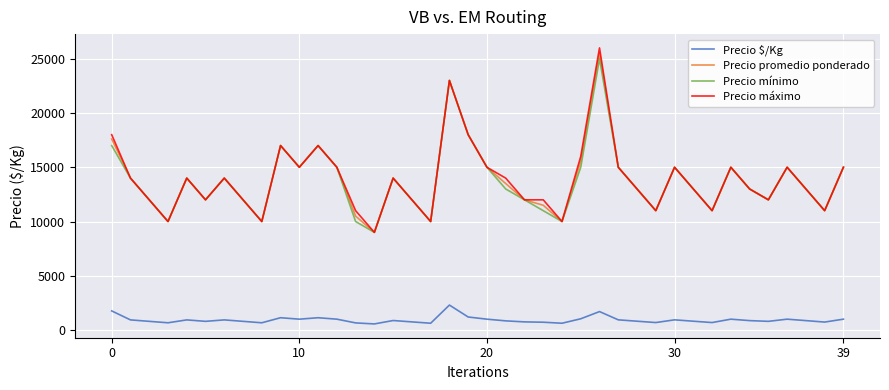

Which series has the largest range (max minus min)?

Precio máximo